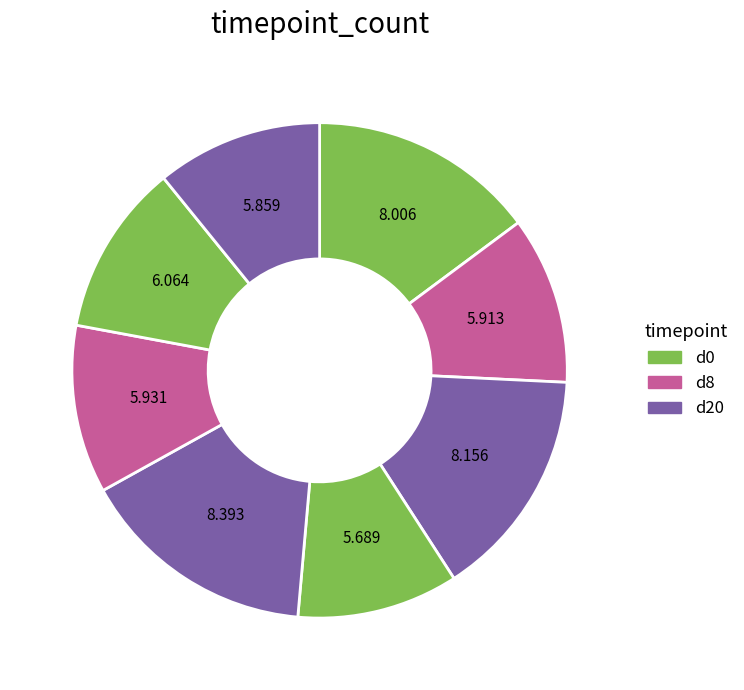

Count the number of slices in the pie.

8